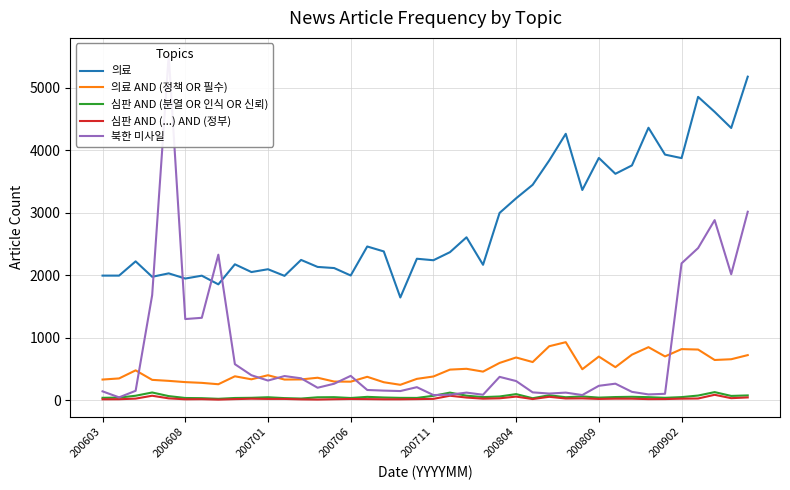

What is the difference between the 심판 AND (분열 OR 인식 OR 신뢰) values at 26 and 34?

7